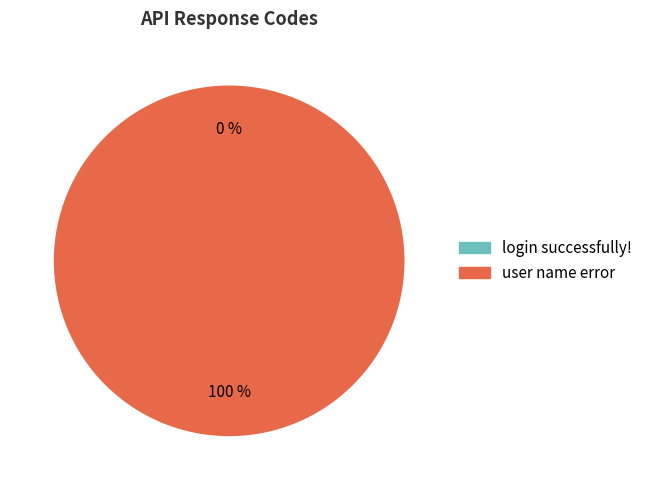

How many segments does this pie chart have?

2